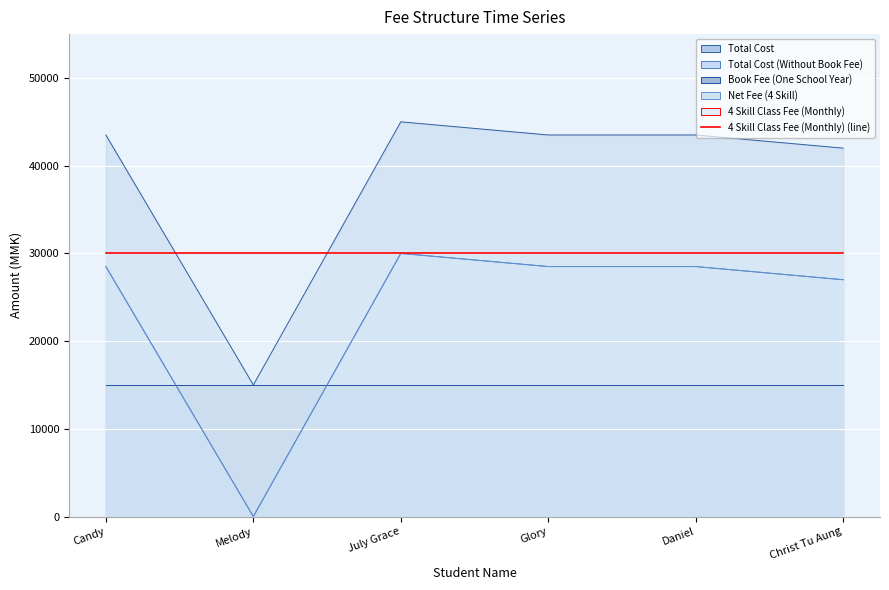

Between July Grace and Glory, which series saw the biggest shift?

Total Cost